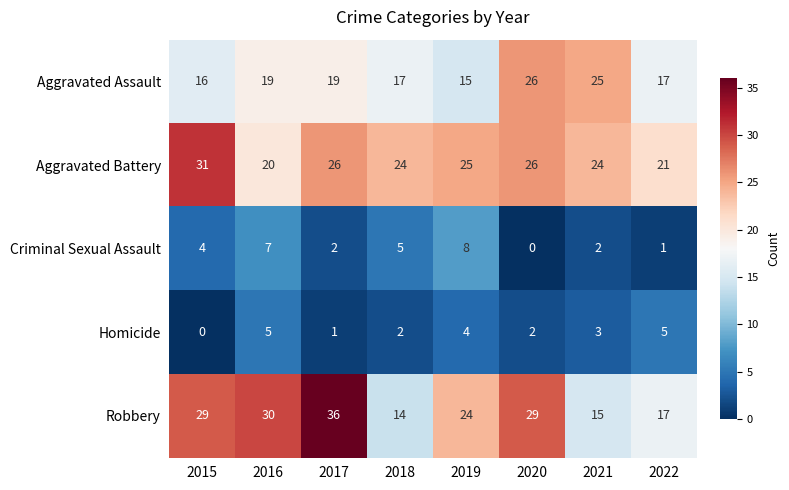

Which label corresponds to the largest value in the chart?

2017